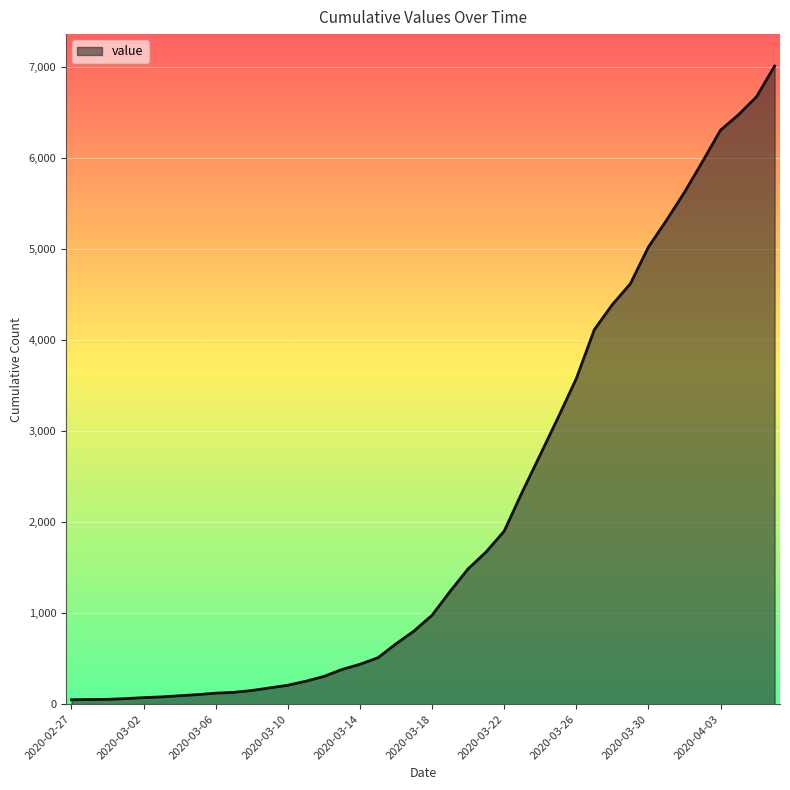

What is the maximum value shown in the chart?

7013